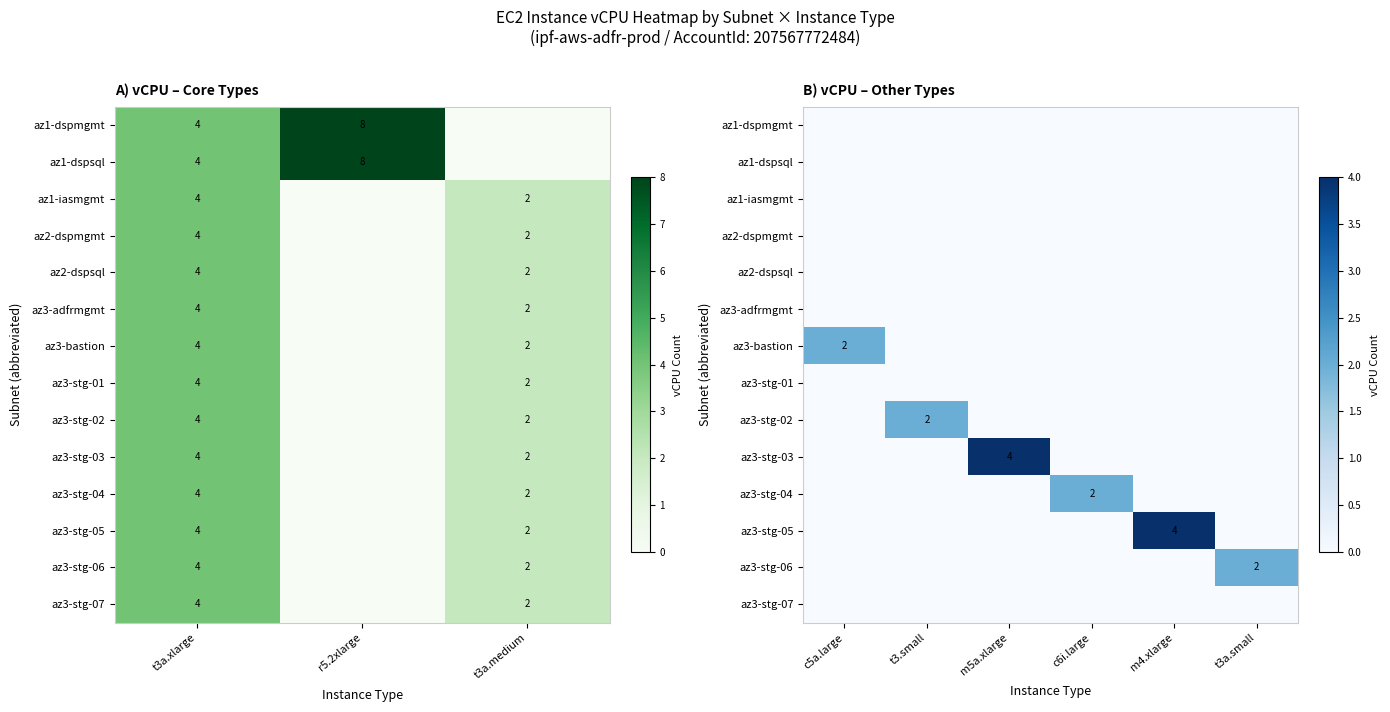

What is the total value across all series at t3a.small?

2